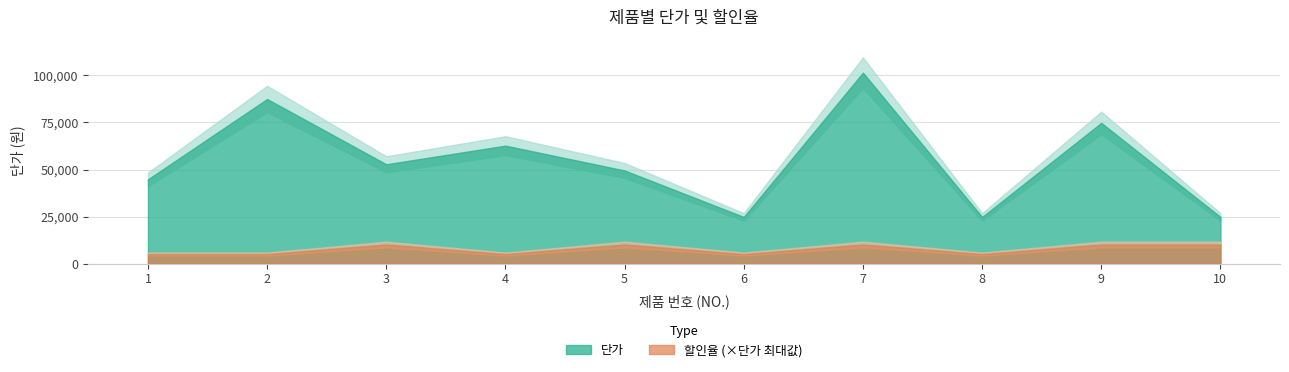

The value of 할인율 at 1 is 0.0. True or false?

False